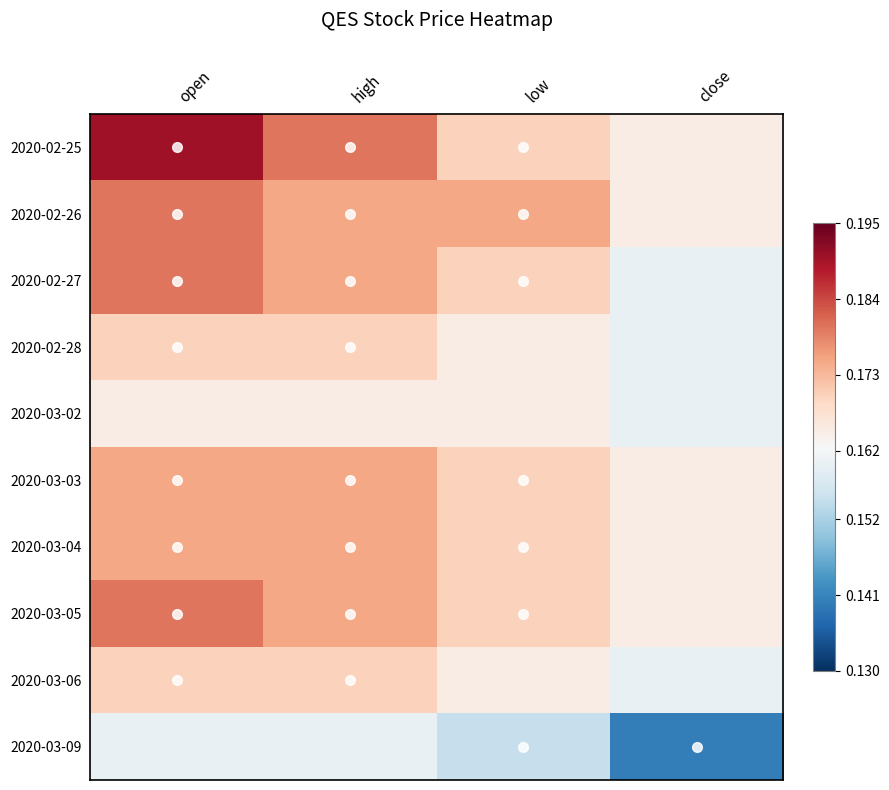

Reading left to right, what are all the values shown in this chart?

2020-02-25: open=0.2	high=0.2	low=0.2	close=0.2
2020-02-26: open=0.2	high=0.2	low=0.2	close=0.2
2020-02-27: open=0.2	high=0.2	low=0.2	close=0.2
2020-02-28: open=0.2	high=0.2	low=0.2	close=0.2
2020-03-02: open=0.2	high=0.2	low=0.2	close=0.2
2020-03-03: open=0.2	high=0.2	low=0.2	close=0.2
2020-03-04: open=0.2	high=0.2	low=0.2	close=0.2
2020-03-05: open=0.2	high=0.2	low=0.2	close=0.2
2020-03-06: open=0.2	high=0.2	low=0.2	close=0.2
2020-03-09: open=0.2	high=0.2	low=0.2	close=0.1